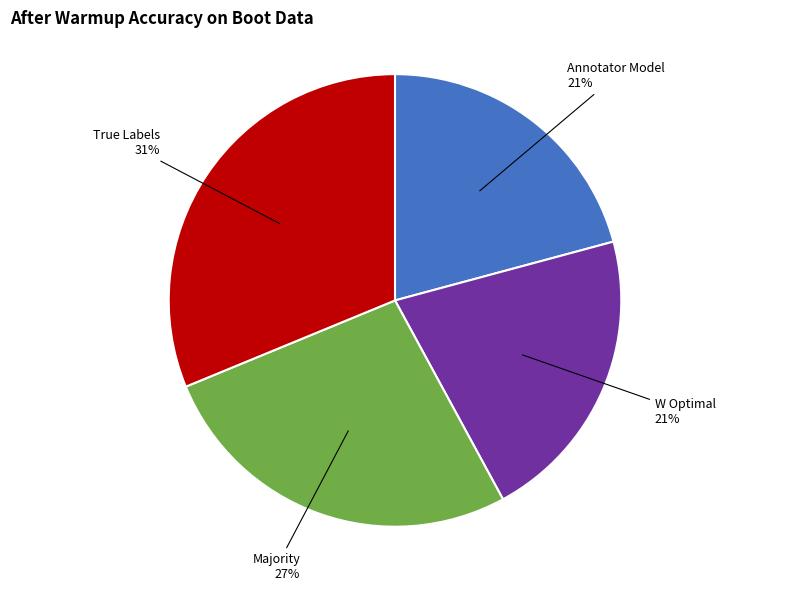

Count the number of slices in the pie.

4